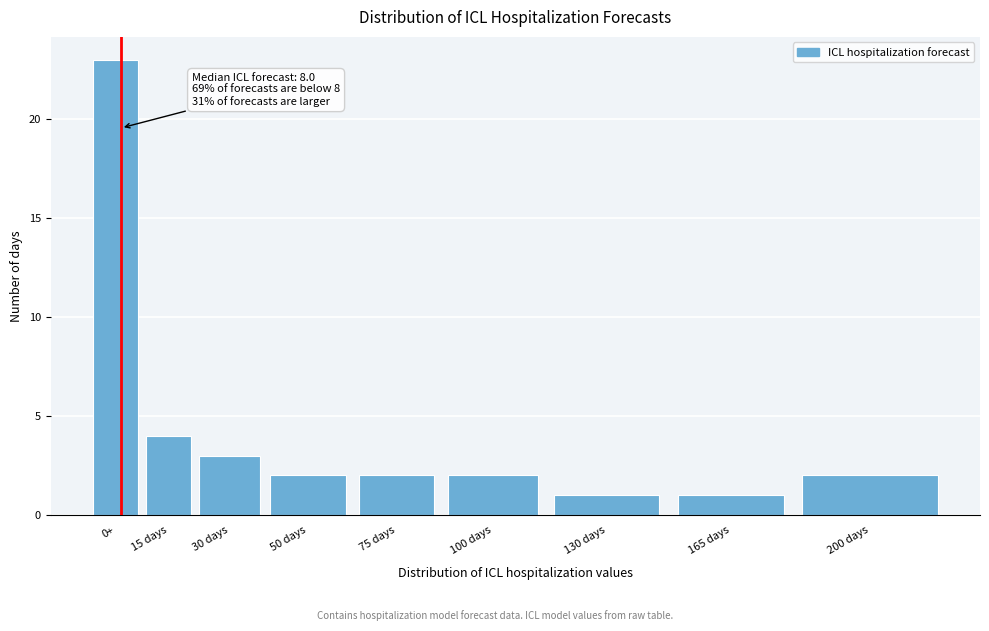

Reading left to right, what are all the values shown in this chart?

0+=23	15 days=4	30 days=3	50 days=2	75 days=2	100 days=2	130 days=1	165 days=1	200 days=2